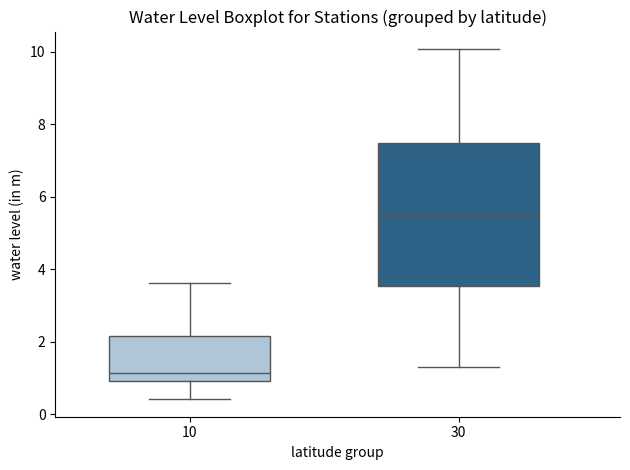

Which box has the lowest median line?

10